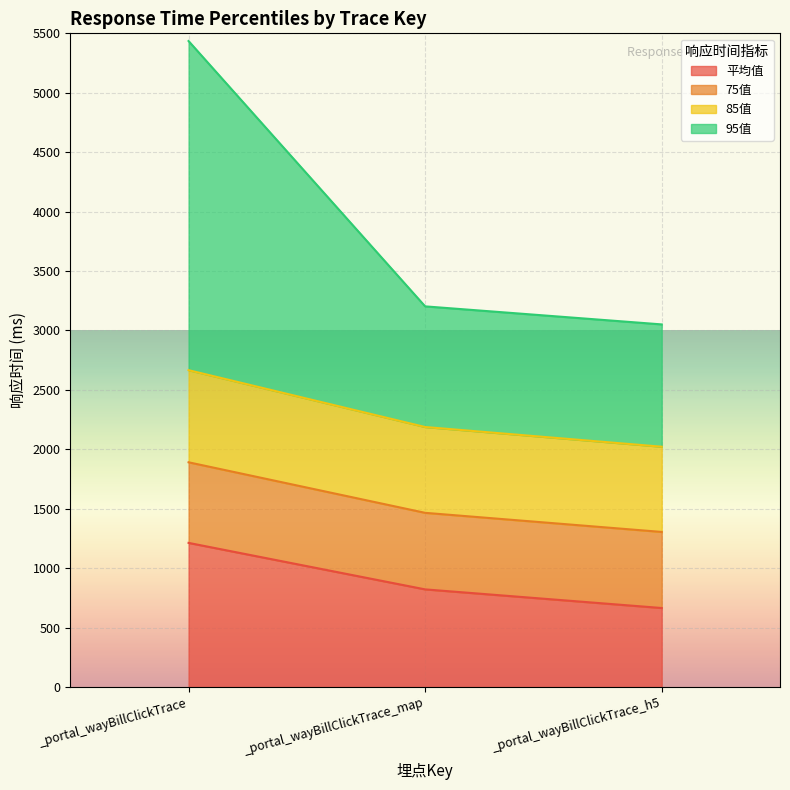

Is it true that 75值 equals 2777.8 at _portal_wayBillClickTrace?

False